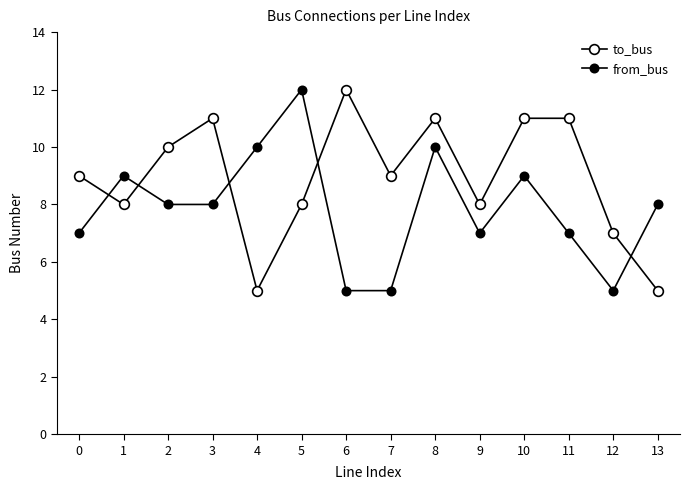

Reading left to right, list all the values displayed in this chart.

to_bus: 0=9	1=8	2=10	3=11	4=5	5=8	6=12	7=9	8=11	9=8	10=11	11=11	12=7	13=5
from_bus: 0=7	1=9	2=8	3=8	4=10	5=12	6=5	7=5	8=10	9=7	10=9	11=7	12=5	13=8